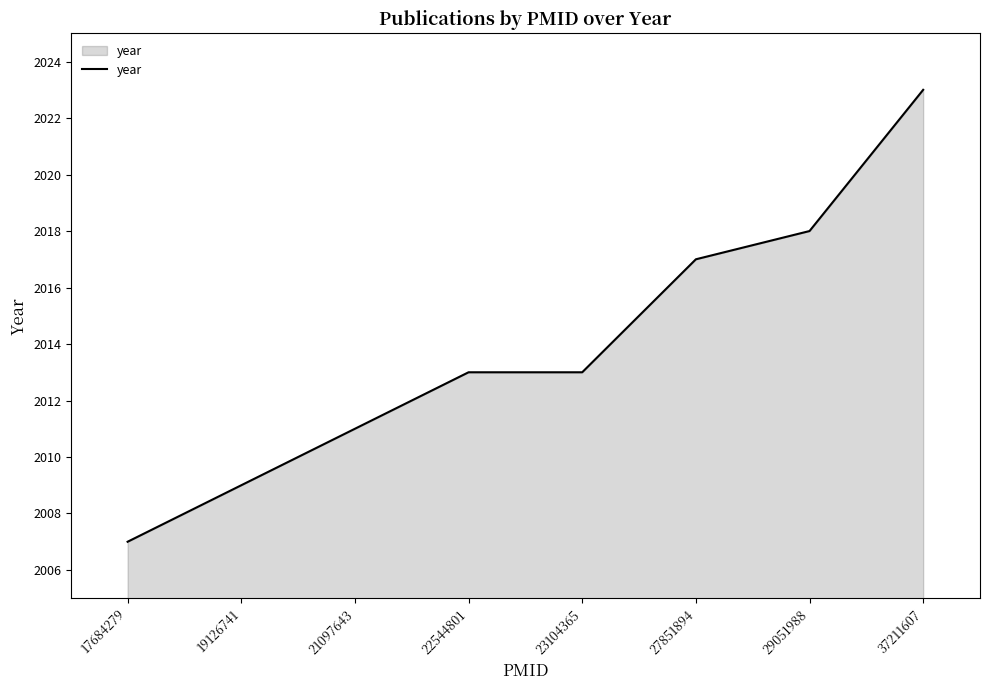

The chart shows a value of 2011 at 21097643. True or false?

True